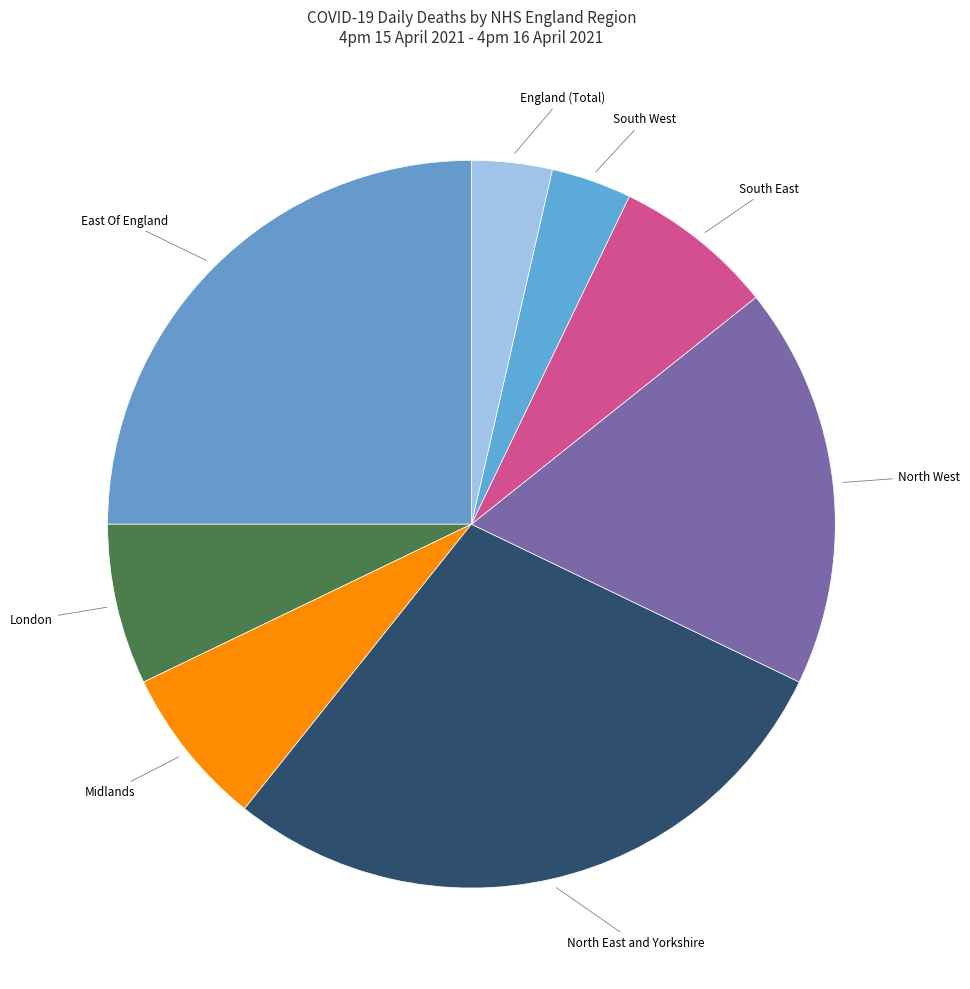

How many segments does this pie chart have?

8